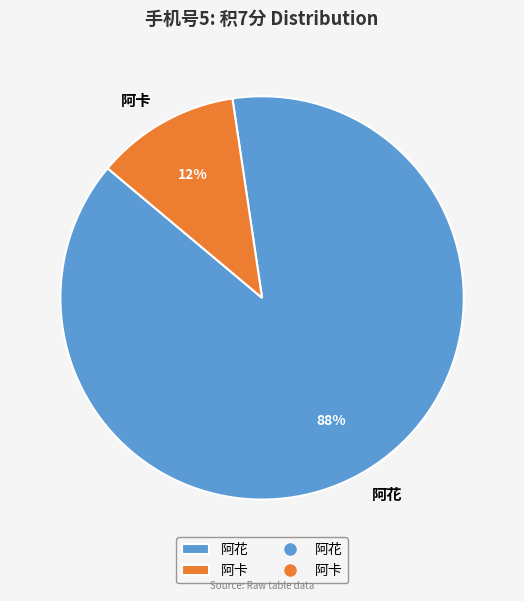

Rank the categories by value from highest to lowest.

阿花, 阿卡